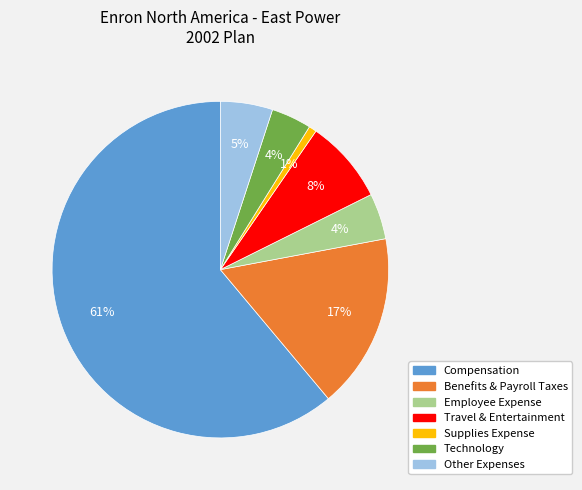

Does Benefits & Payroll Taxes represent more than half of the total?

No